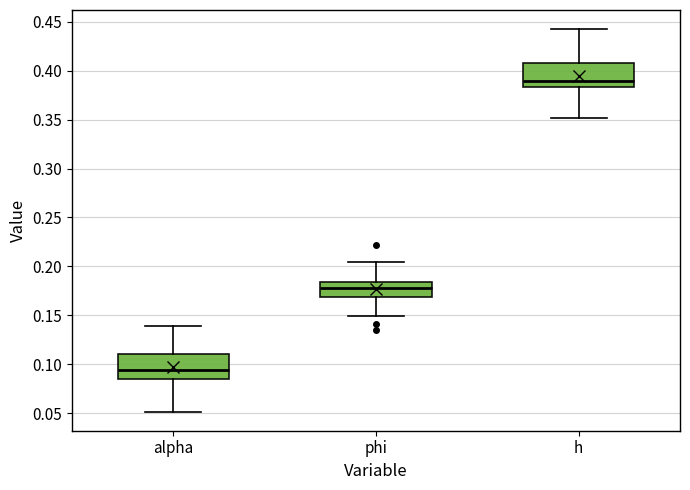

Reading left to right, transcribe this box plot: for each box, give where its median line is, the range the box spans, and where its two whiskers end, as read against the y-axis. The values are not printed on the chart, so give them approximately, as read against the axis.

alpha: median 0.095, box 0.085 to 0.110, whiskers 0.050 to 0.140
phi: median 0.180, box 0.170 to 0.185, whiskers 0.150 to 0.205
h: median 0.390, box 0.385 to 0.410, whiskers 0.350 to 0.445